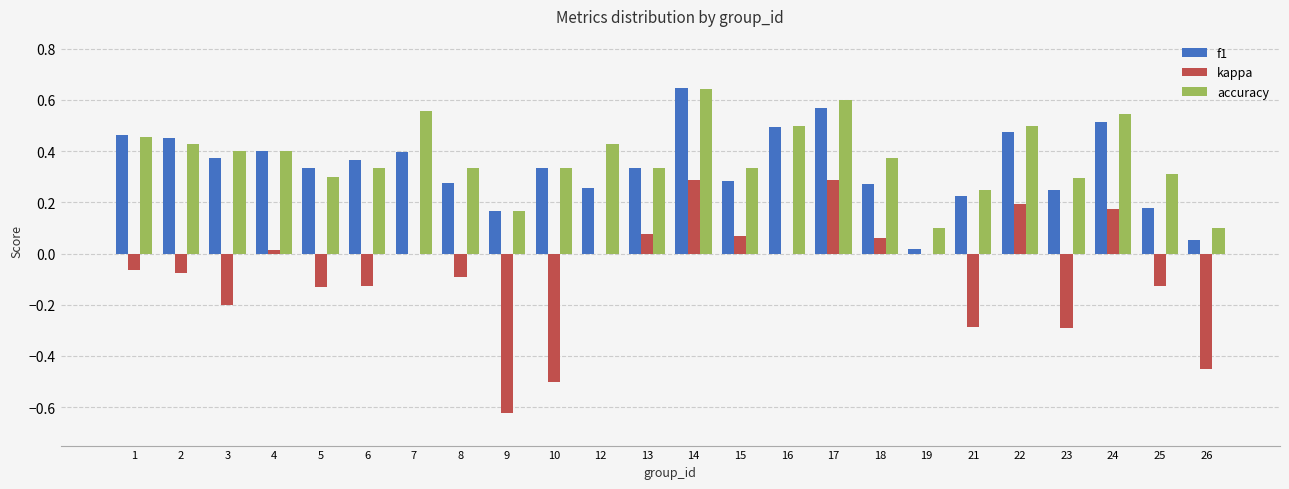

What is the sum of all f1 values?

8.1